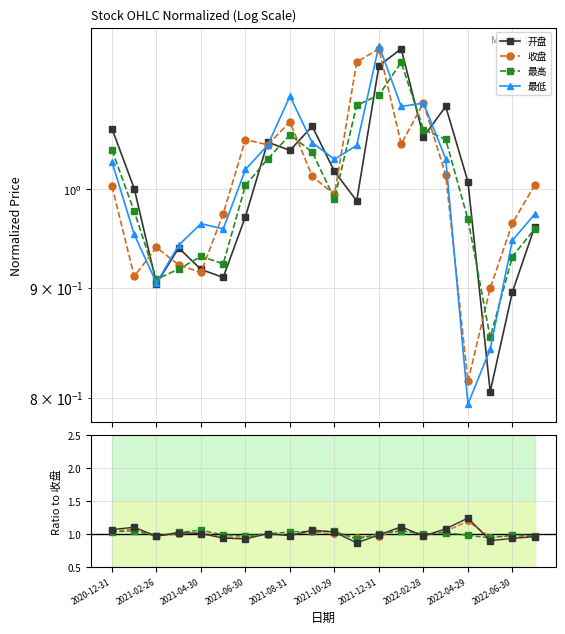

What is the sum of all 最高 values?

20.0